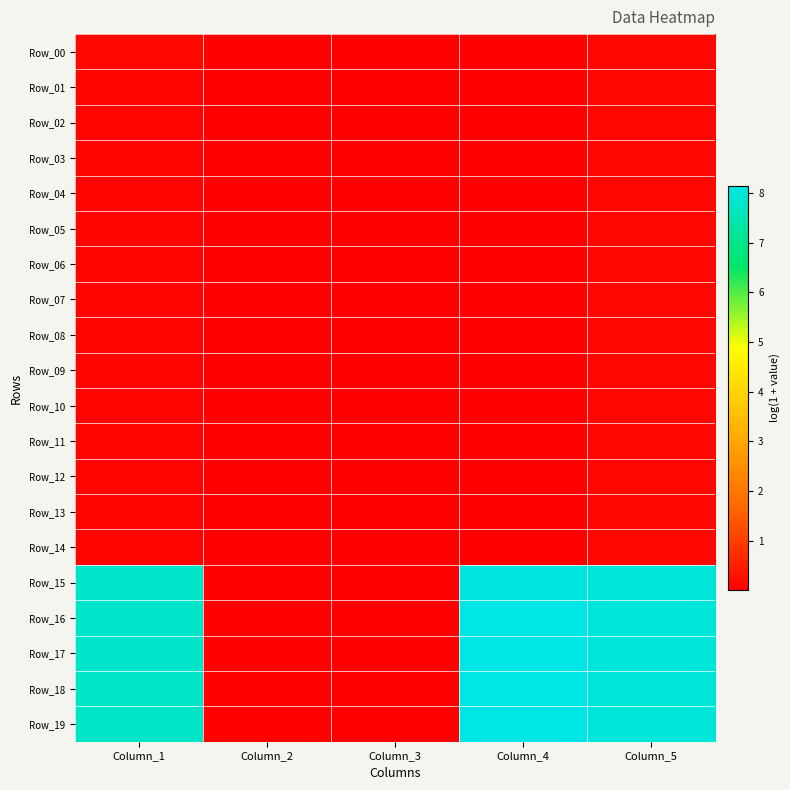

Rank the series at Column_4 from lowest to highest value.

Row_11, Row_13, Row_12, Row_10, Row_09, Row_08, Row_07, Row_05, Row_06, Row_04, Row_03, Row_02, Row_01, Row_00, Row_14, Row_15, Row_19, Row_18, Row_17, Row_16